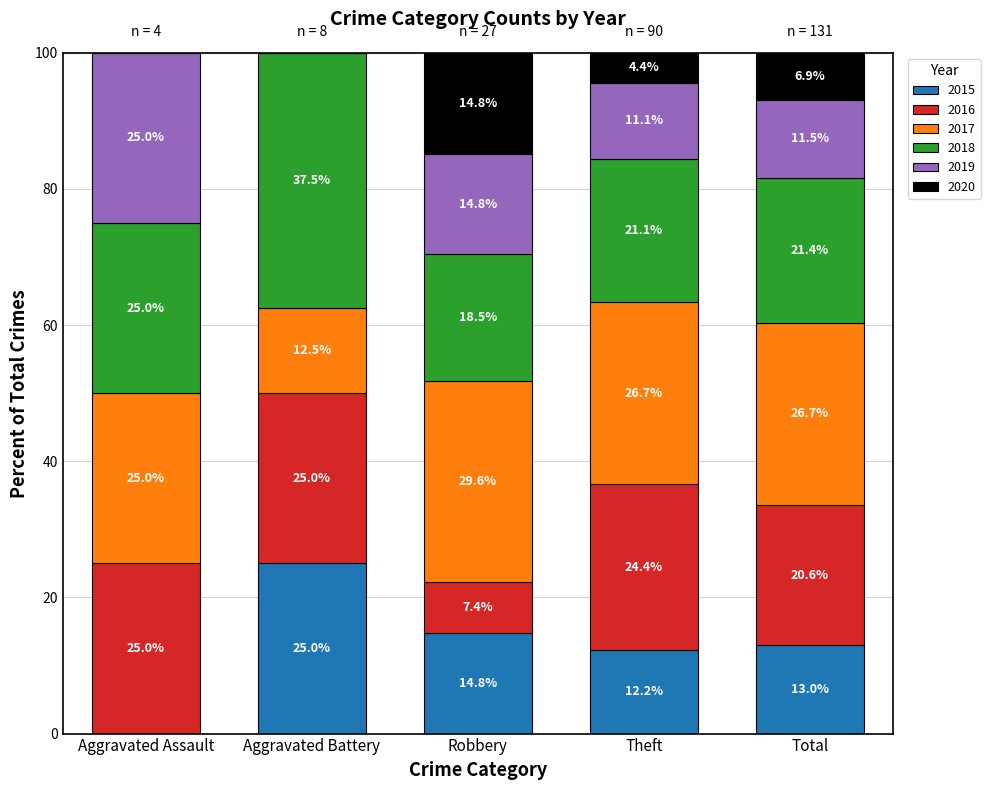

Reading left to right, what are the values for 2015?

Aggravated Assault=0.0	Aggravated Battery=25.0	Robbery=14.8	Theft=12.2	Total=13.0